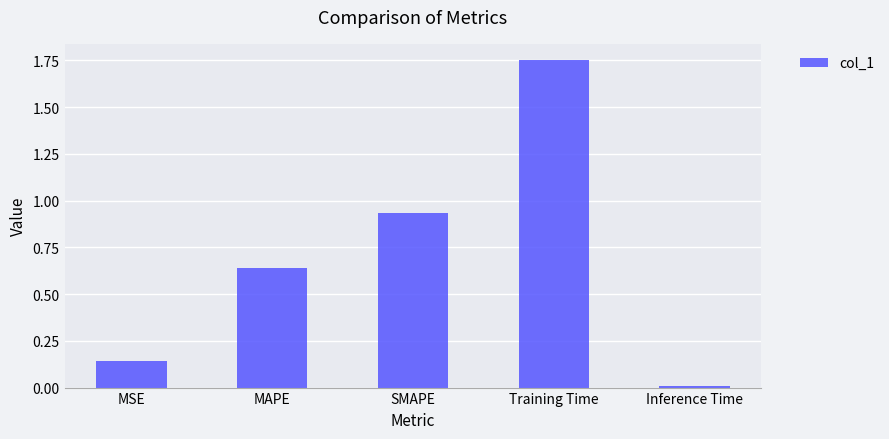

What is the difference between the maximum and minimum values?

1.7